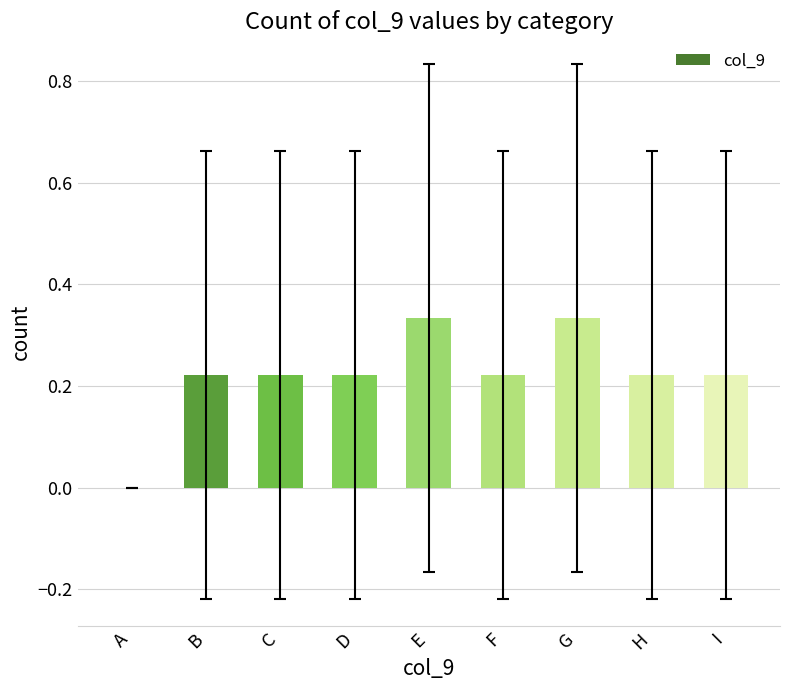

The chart shows a value of 0.1 at H. True or false?

False